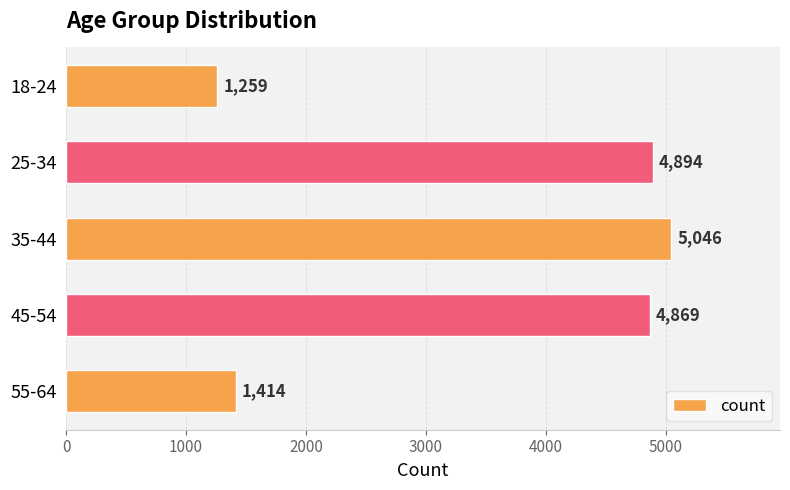

Does the chart contain any negative values?

No